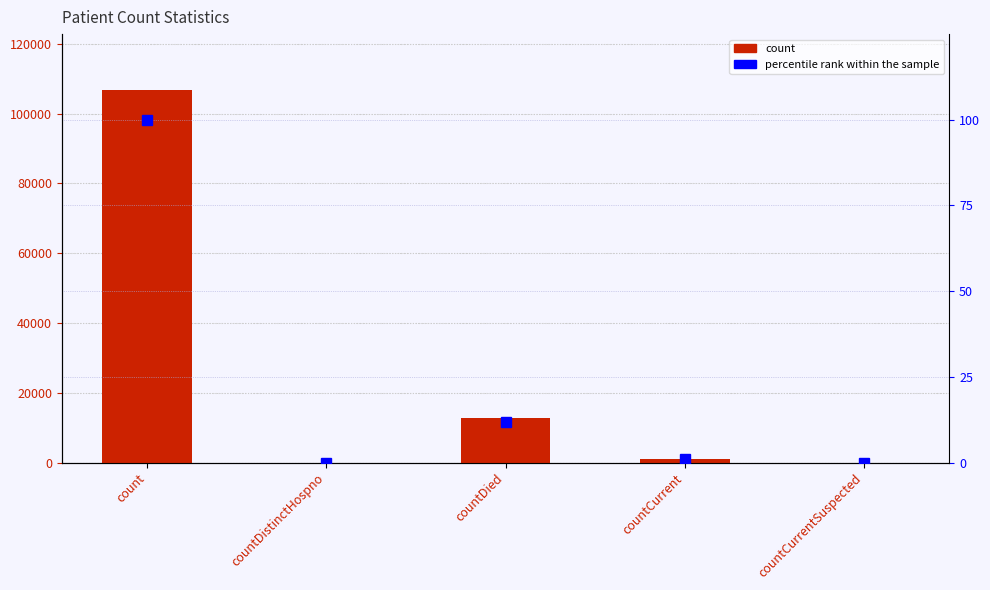

Between countCurrent and countDied, which is larger?

countDied